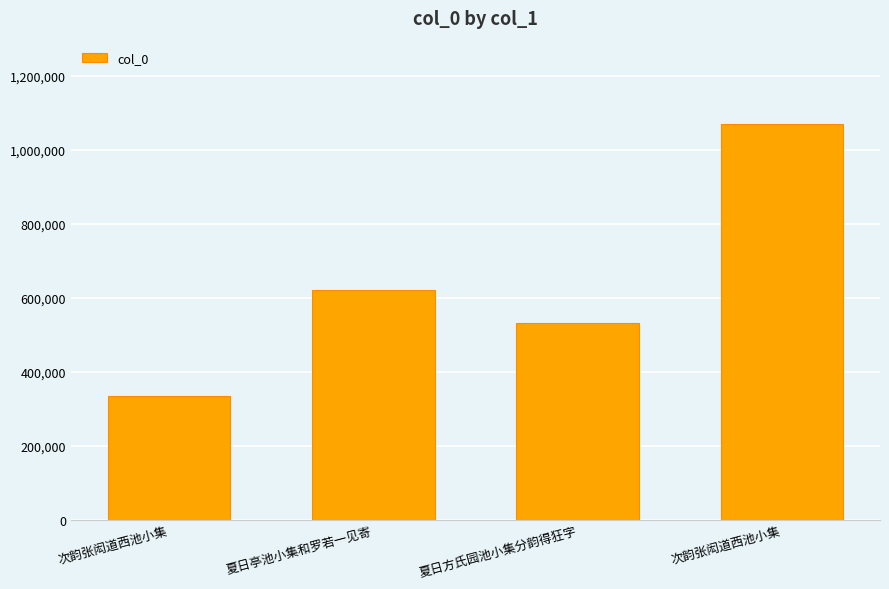

The chart shows a value of 438935 at 次韵张闳道西池小集. True or false?

False